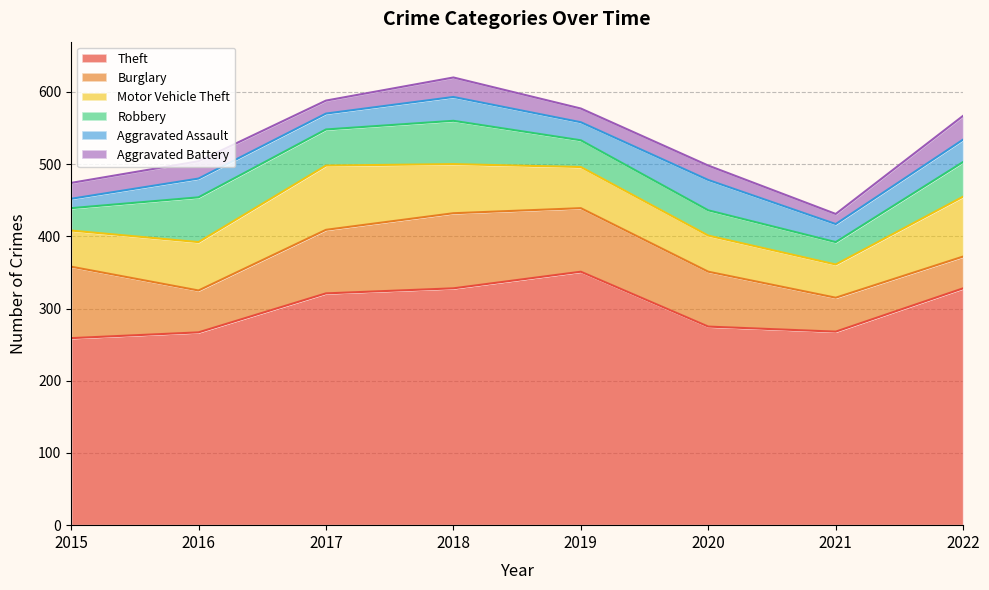

What is the value of the Robbery point at the 2nd from the left?

62